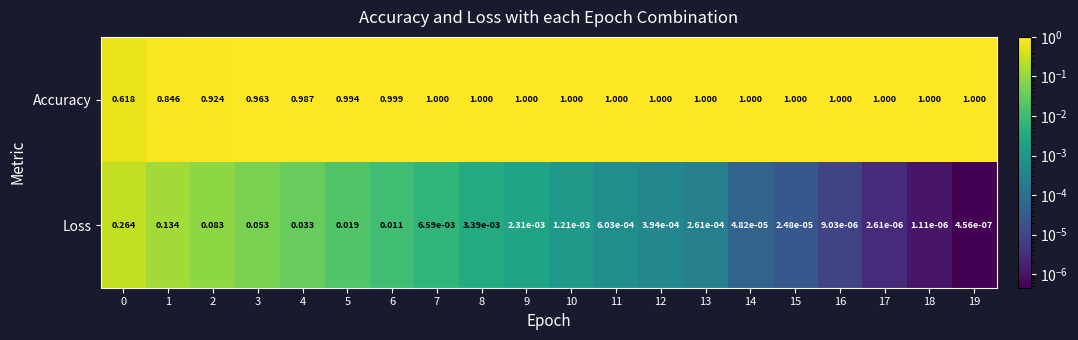

At 4, list the series in order from largest to smallest.

Accuracy, Loss